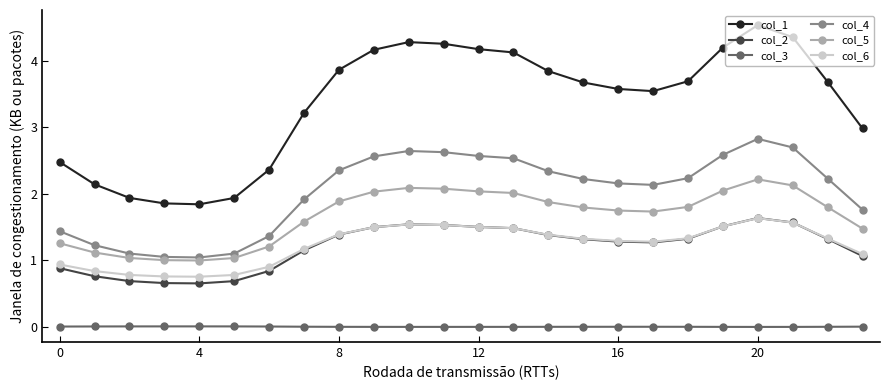

What is the value of the col_5 point at the 3rd from the left?

1.0